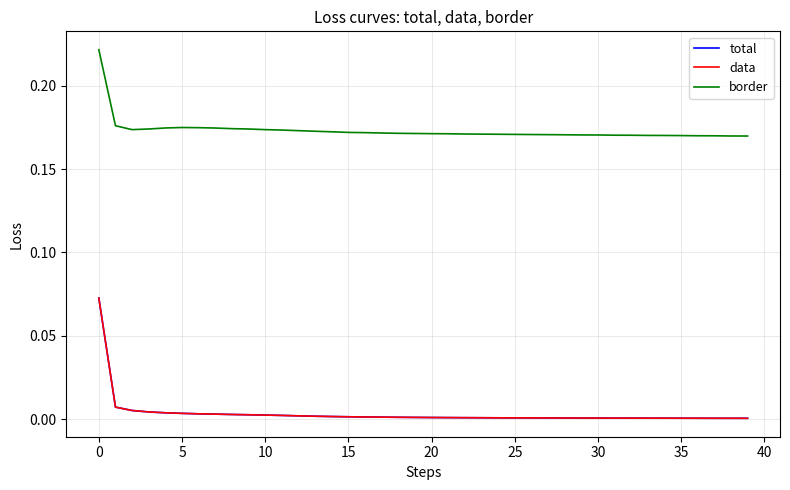

At how many categories does at least one series exceed 0?

40